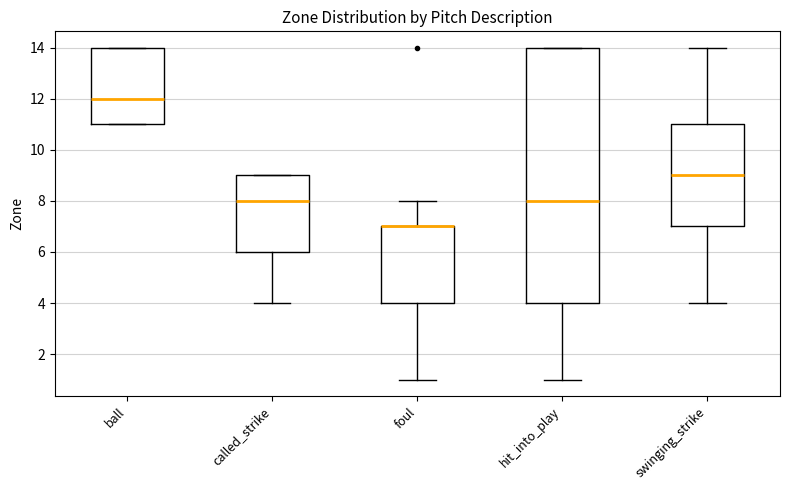

Reading left to right, transcribe this box plot: for each box, give where its median line is, the range the box spans, and where its two whiskers end, as read against the y-axis. The values are not printed on the chart, so give them approximately, as read against the axis.

ball: median 12, box 11 to 14, whiskers 11 to 14
called_strike: median 8, box 6 to 9, whiskers 4 to 9
foul: median 7 (drawn on the box's upper edge), box 4 to 7, whiskers 1 to 8
hit_into_play: median 8, box 4 to 14, whiskers 1 to 14
swinging_strike: median 9, box 7 to 11, whiskers 4 to 14